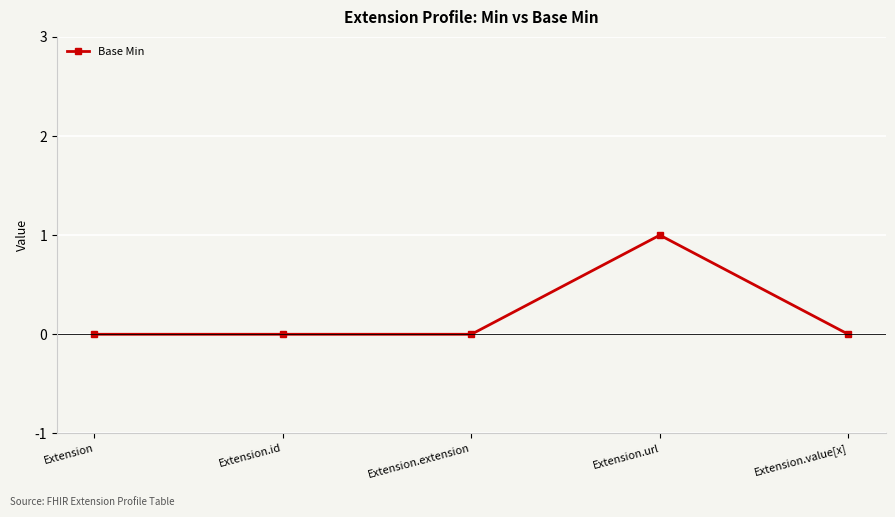

What position from the right is Extension?

5